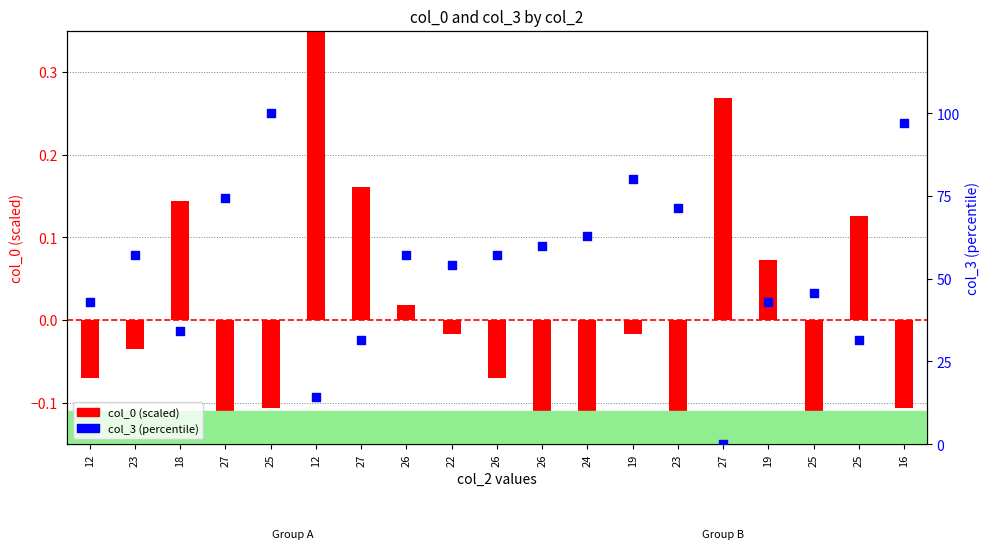

What is the total value across all series at 24?

62.7